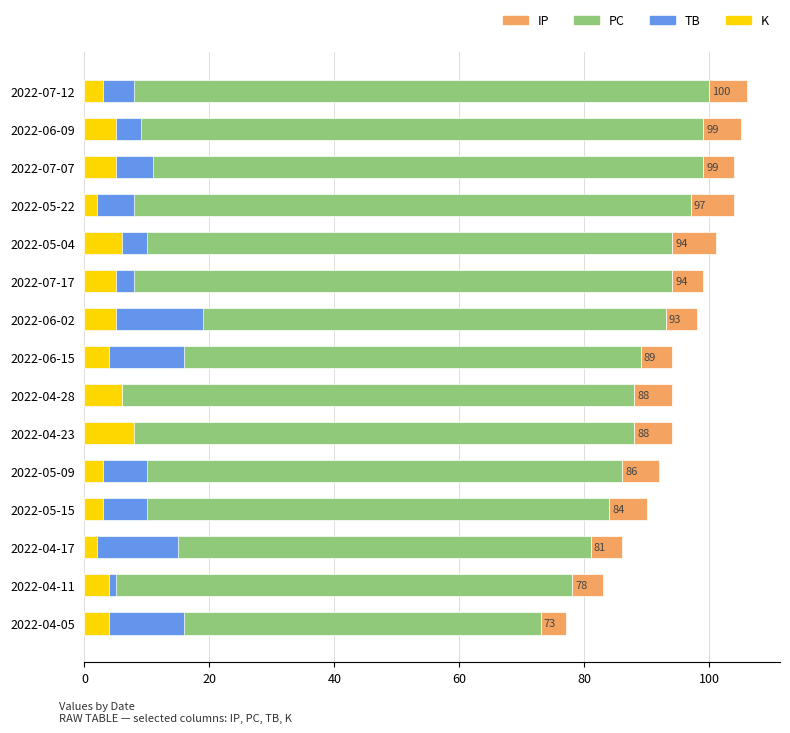

What is the difference between the maximum and minimum values in the K series?

6